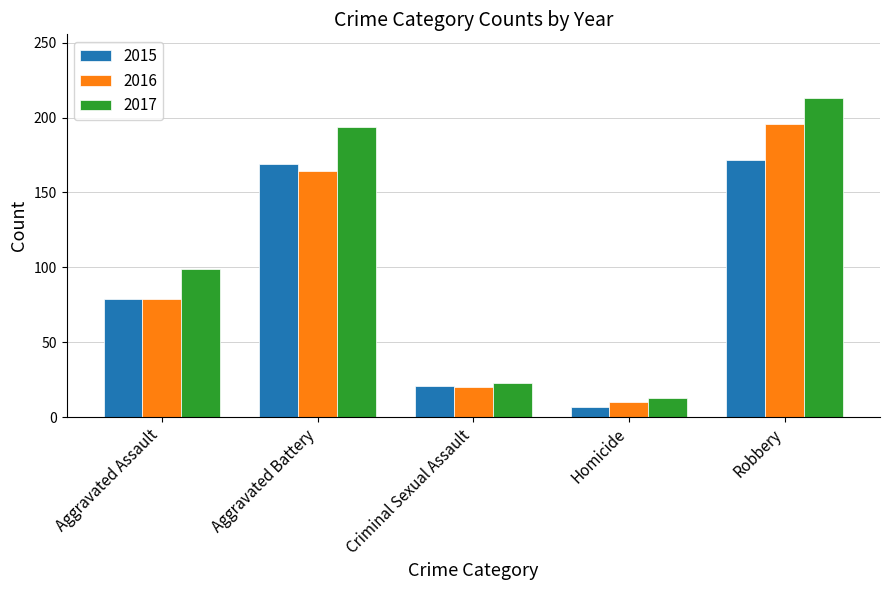

What is the difference between the 2017 values at Aggravated Battery and Robbery?

19